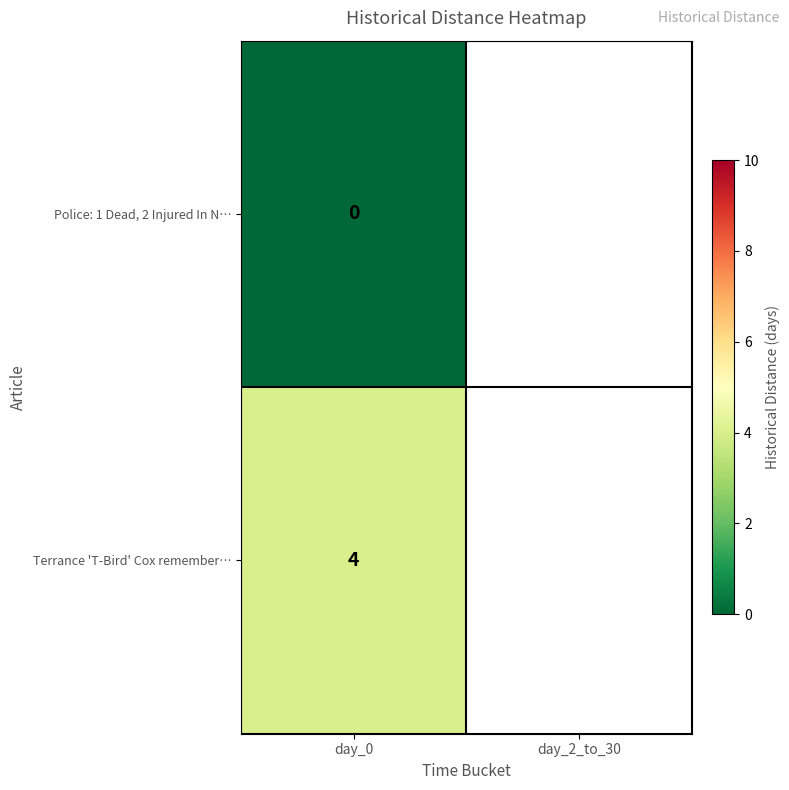

Is it true that Terrance 'T-Bird' Cox remember… equals 1 at day_0?

False